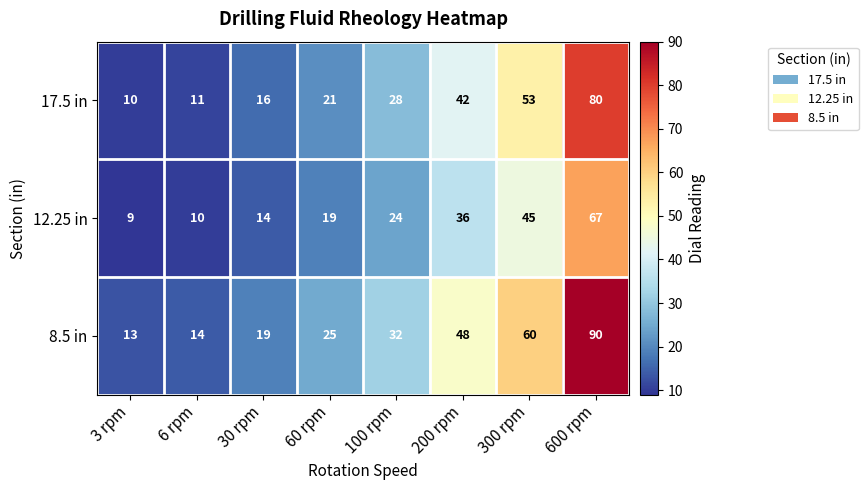

Which series has the widest spread of values?

8.5 in